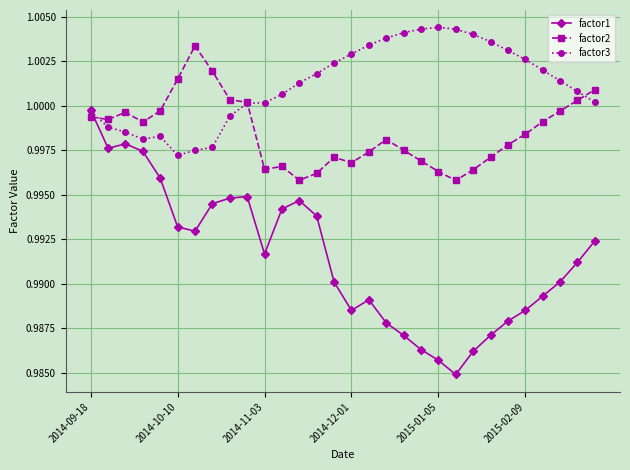

Which series has the largest range (max minus min)?

factor1